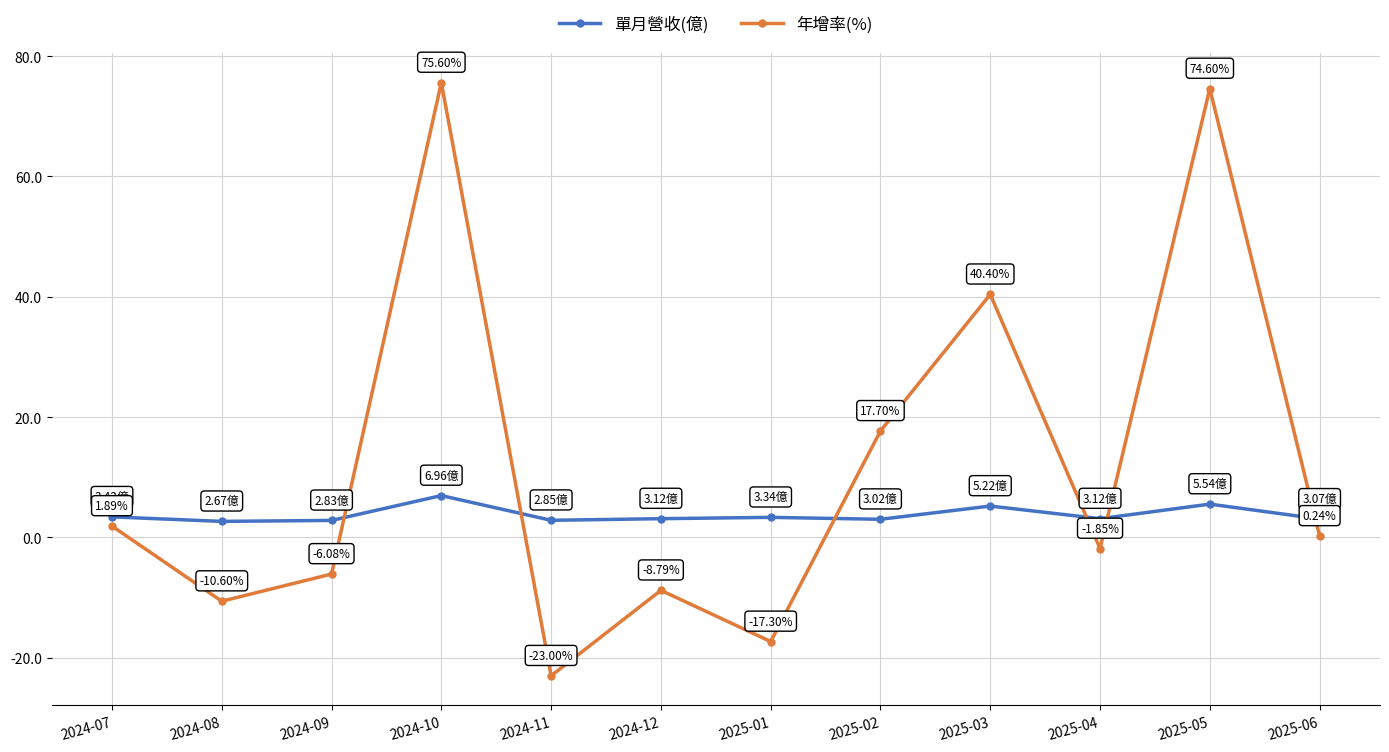

Is the value of 年增率(%) at 2024-11 greater than the value of 單月營收(億) at 2025-06?

No